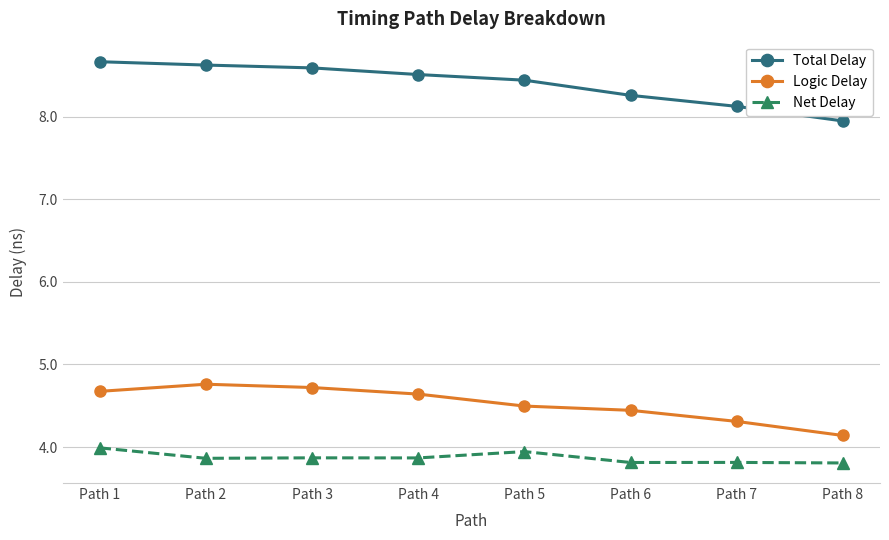

Which series has the largest range (max minus min)?

Total Delay